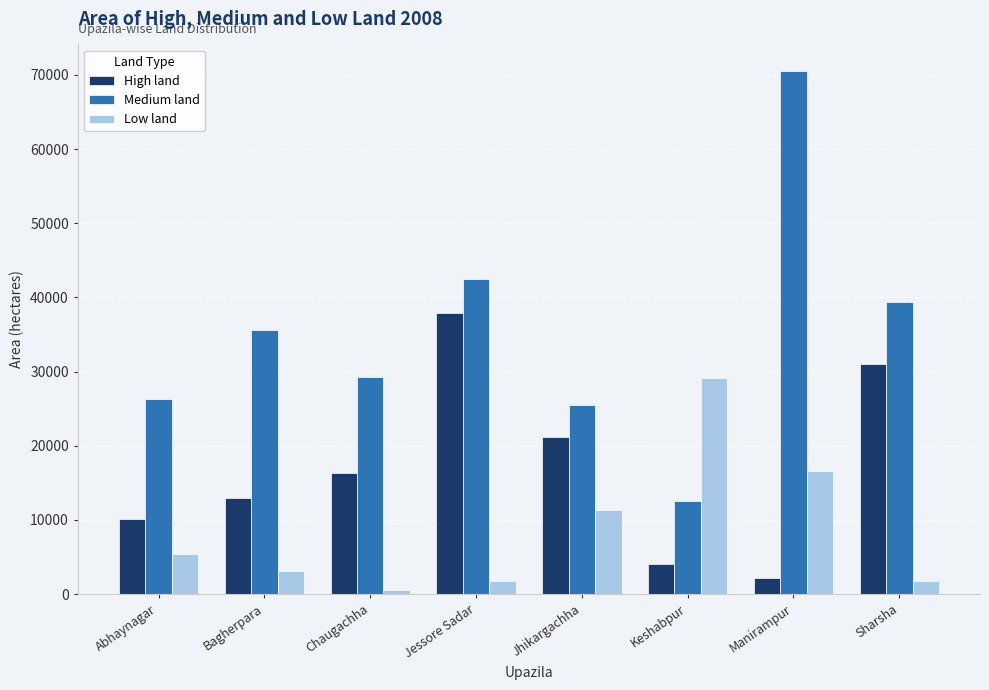

How many categories are shown in the chart?

8